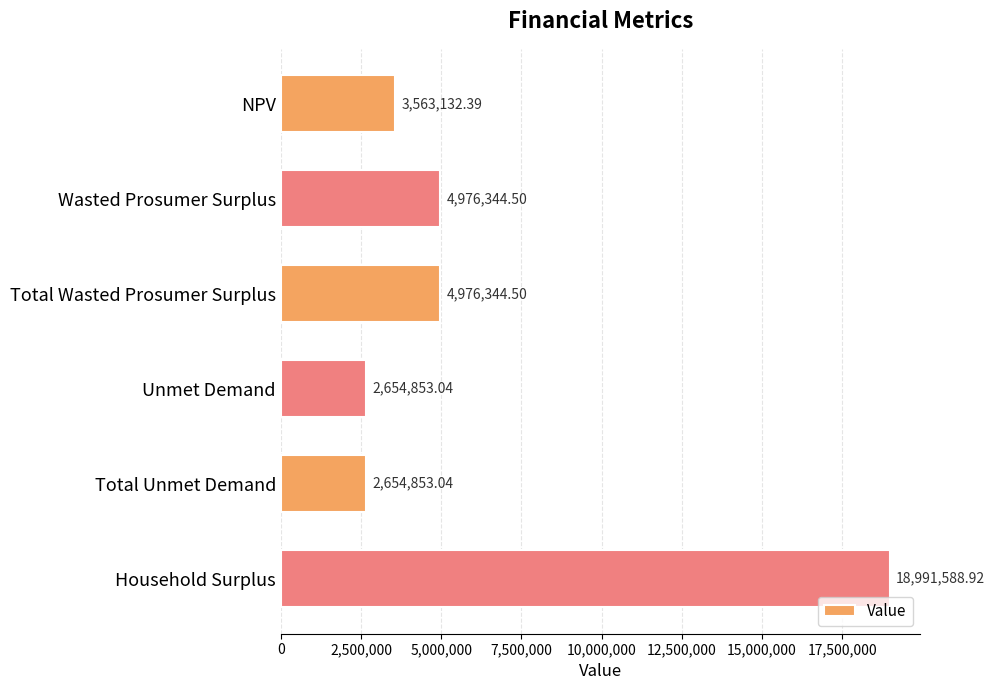

Between Unmet Demand and NPV, which is larger?

NPV